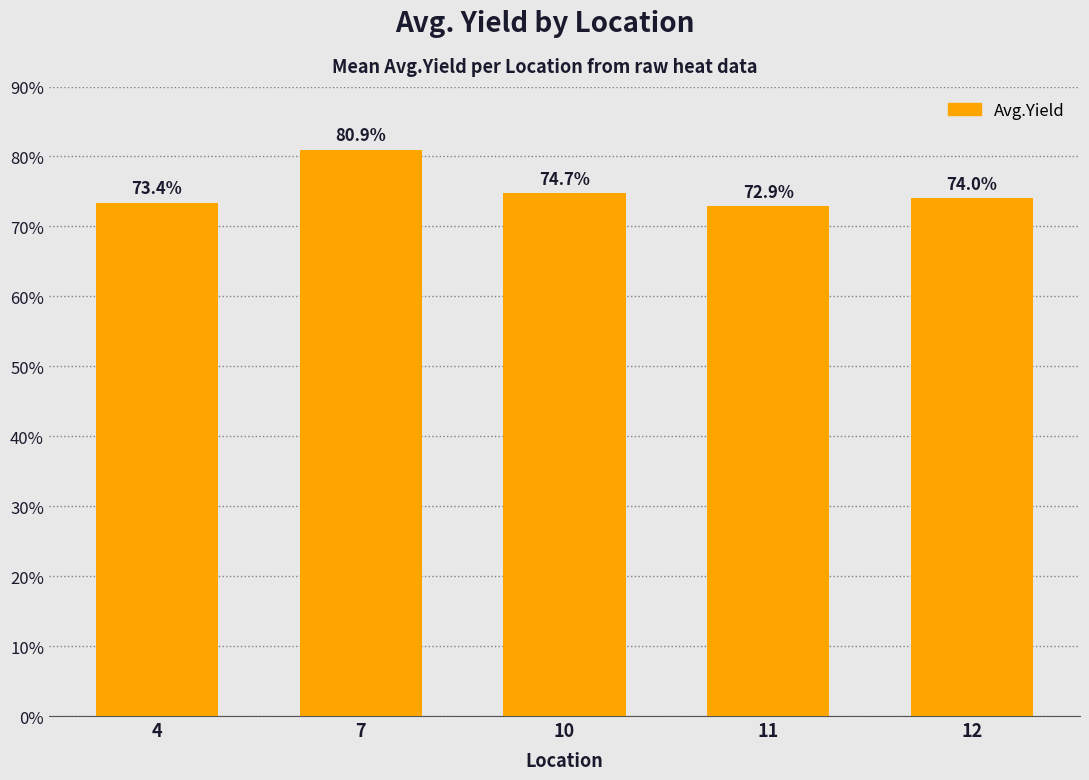

What is the smallest value displayed?

72.9